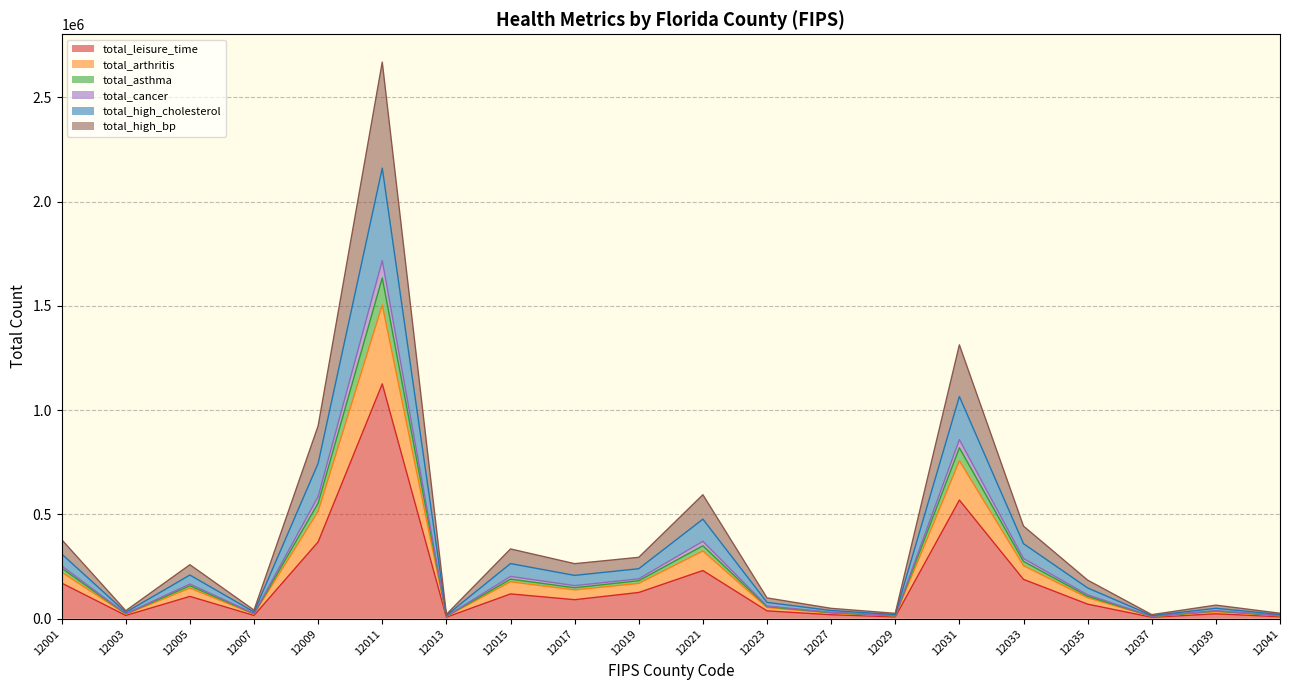

How many values in the total_leisure_time series exceed 91274?

9